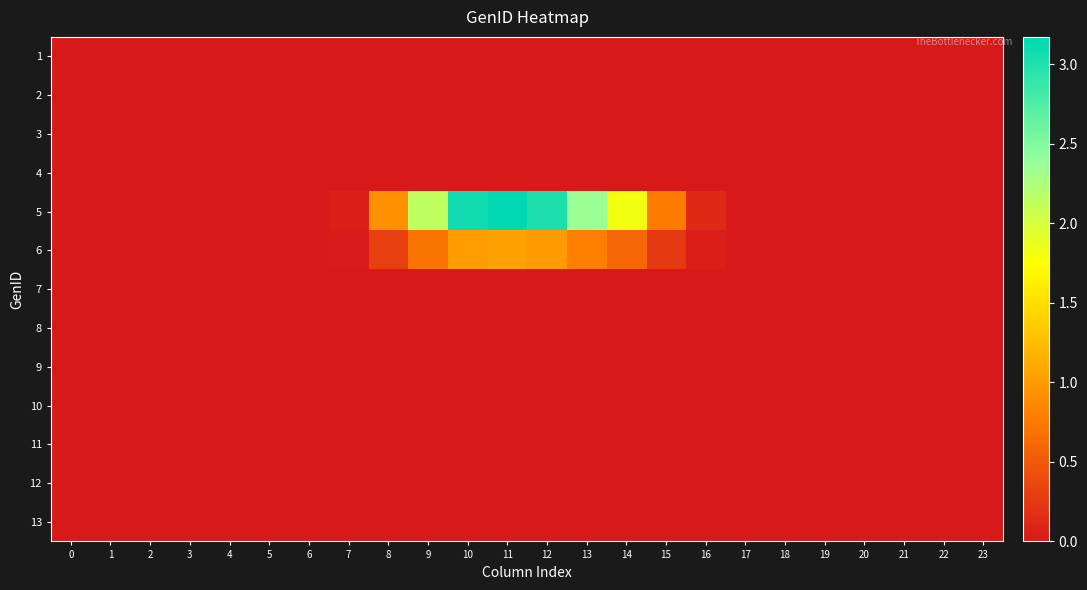

List the series in order of their peak value, lowest first.

1, 2, 3, 4, 7, 8, 9, 10, 11, 12, 13, 6, 5